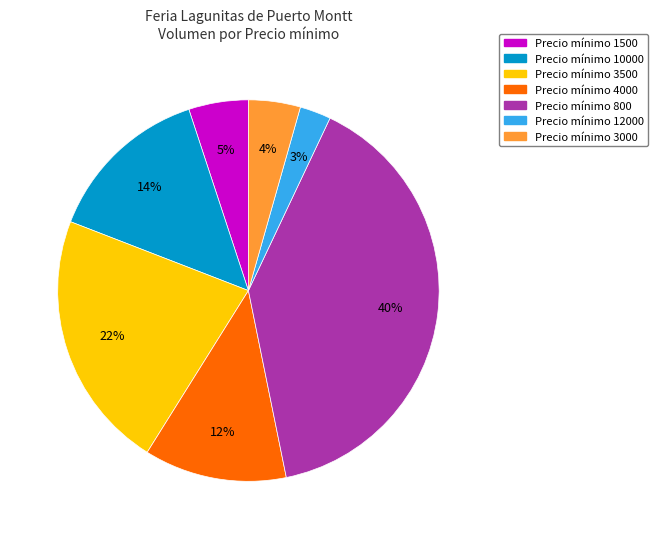

Is the sum of Precio mínimo 10000 and Precio mínimo 12000 greater than half?

No